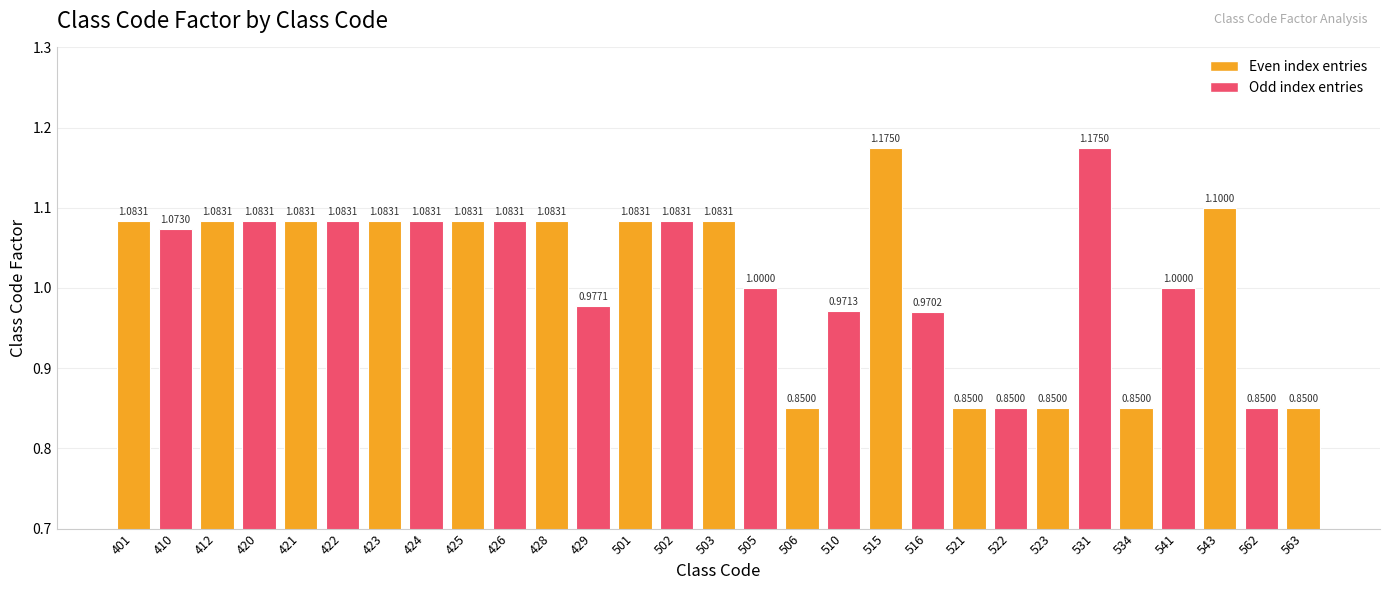

What is the sum of all values?

29.5